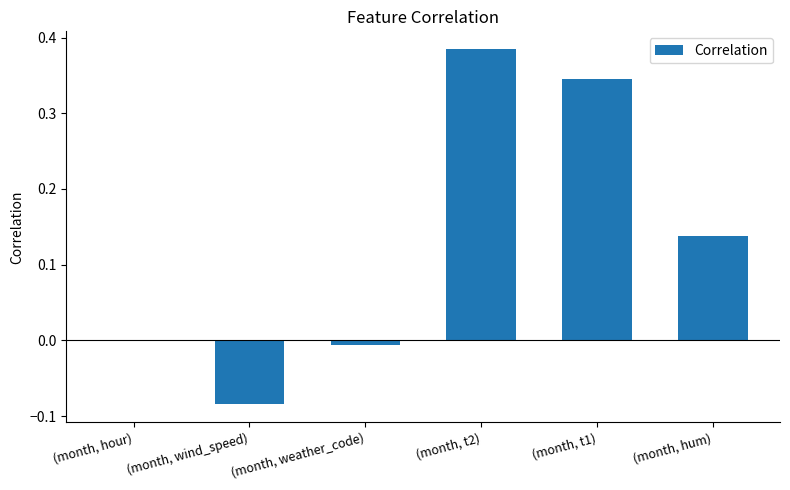

At which category does the chart reach its peak across all series?

(month, t2)